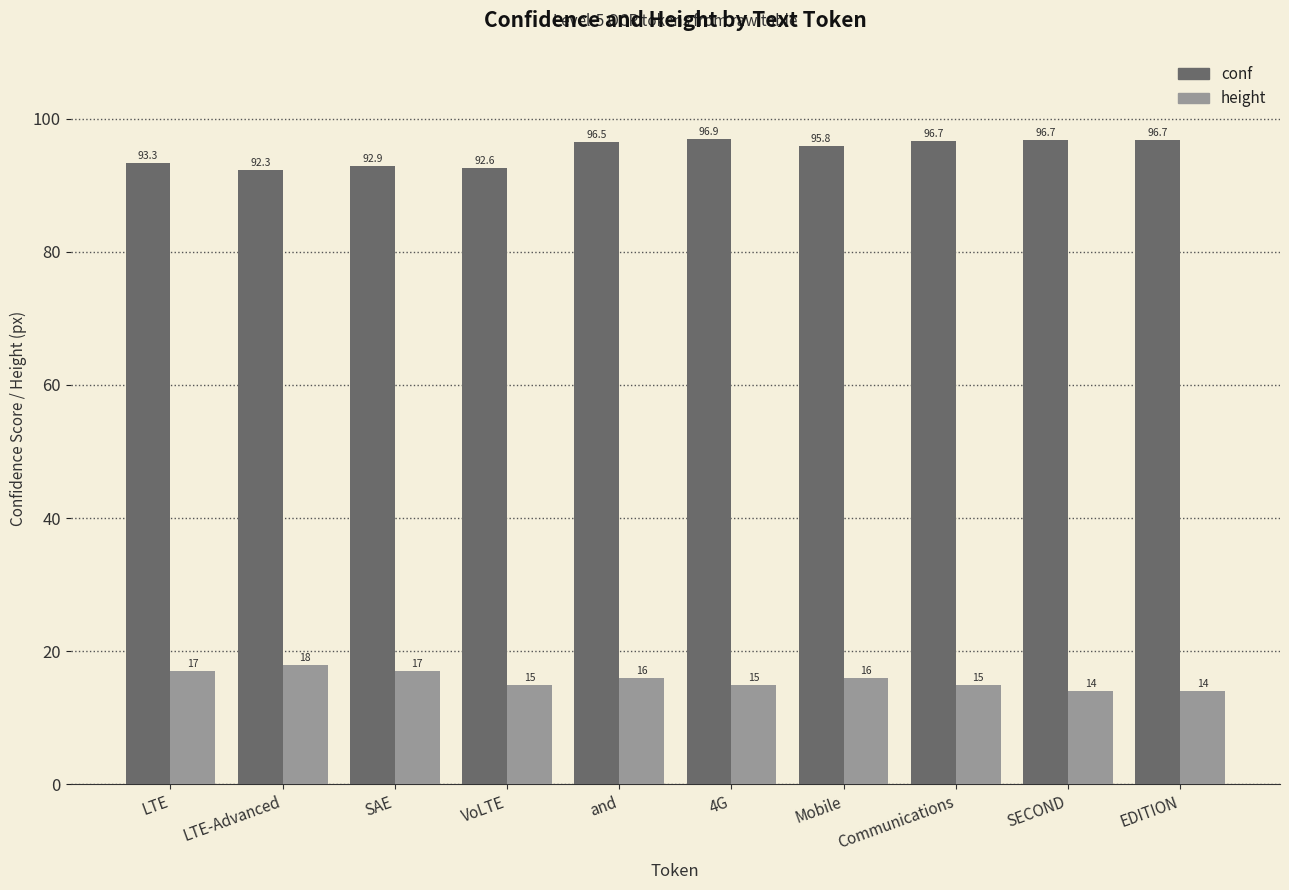

What is the label of the 3rd bar from the right?

Communications